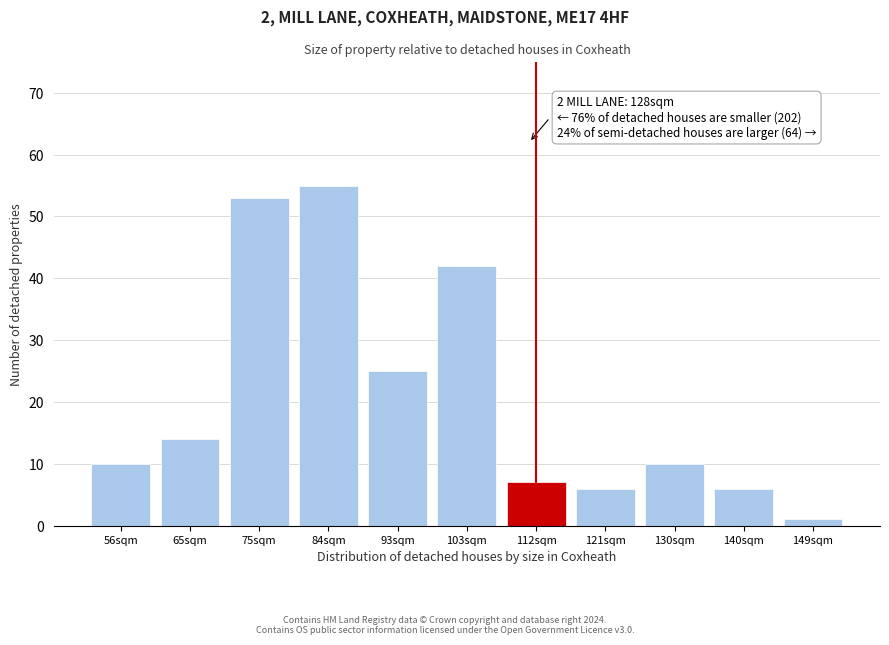

Reading left to right, extract all data points from this chart.

56sqm=10	65sqm=14	75sqm=53	84sqm=55	93sqm=25	103sqm=42	112sqm=7	121sqm=6	130sqm=10	140sqm=6	149sqm=1